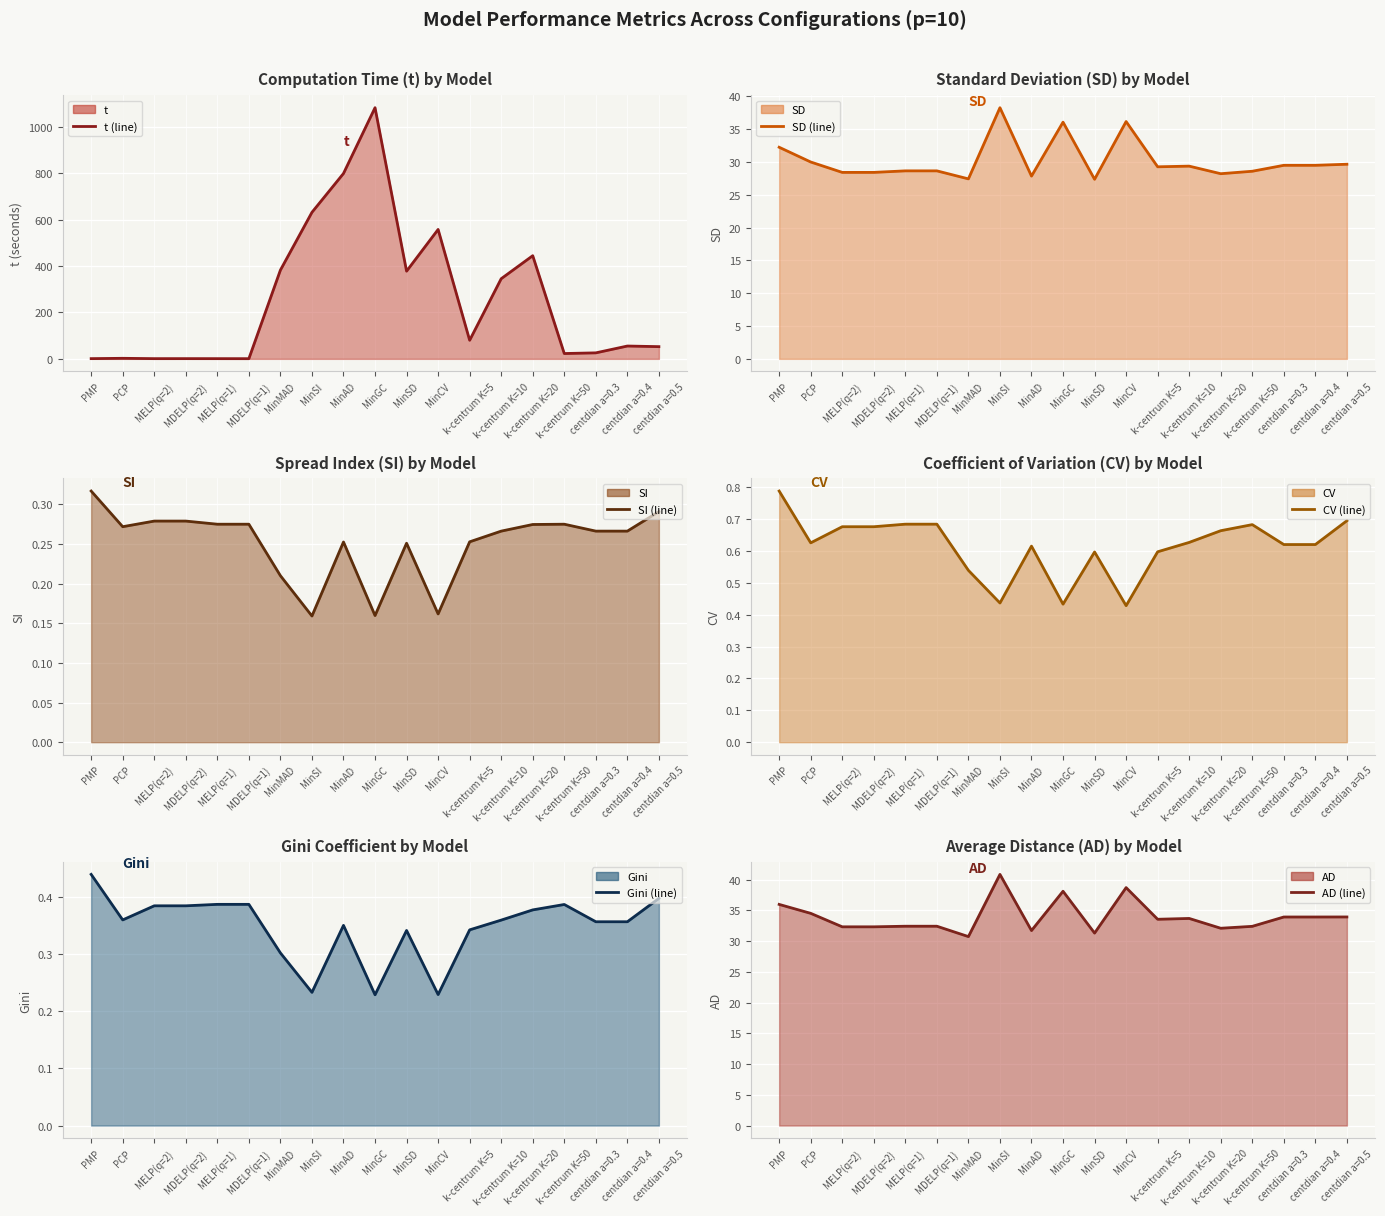

True or false: SD (line) and Gini (line) cross at least once.

False